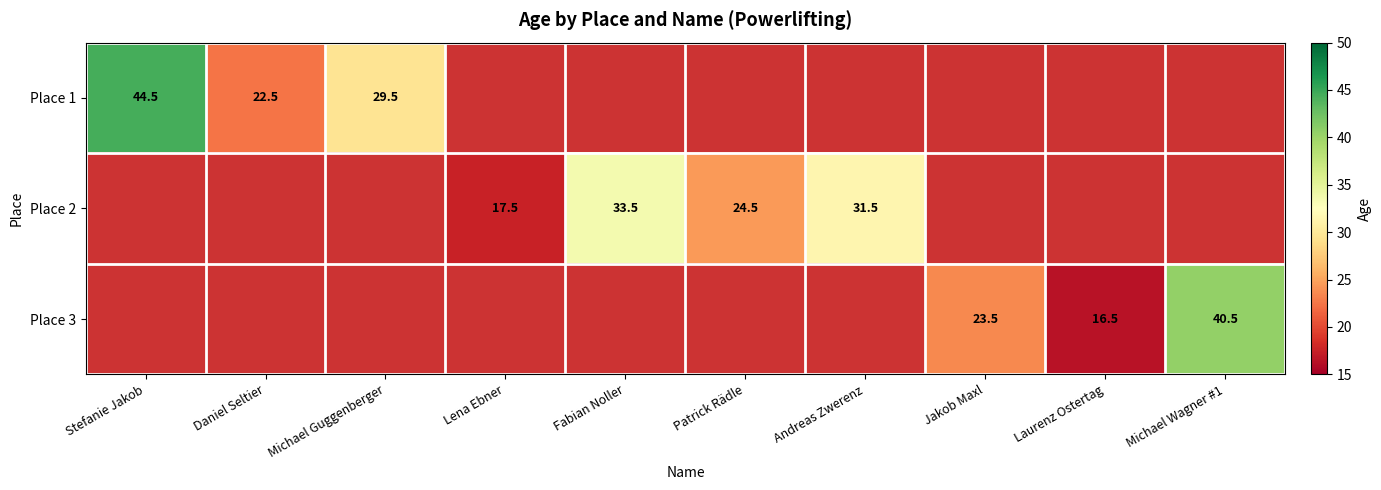

Which has a higher value, Lena Ebner or Patrick Rädle?

Patrick Rädle